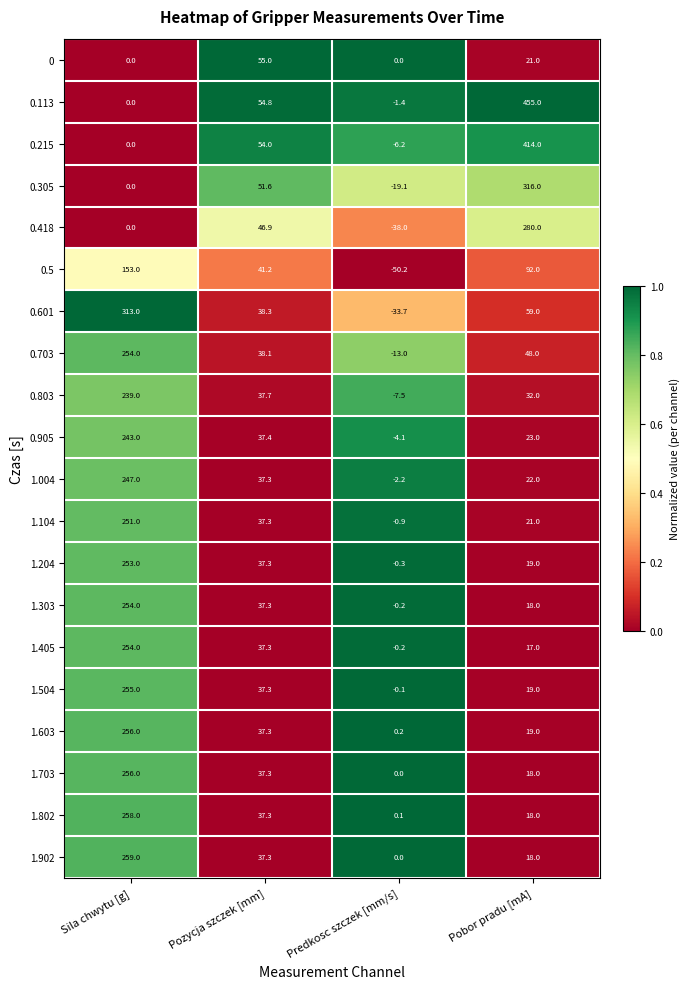

The 0.5 series shows 92.0 at Pobor pradu [mA]. True or false?

True